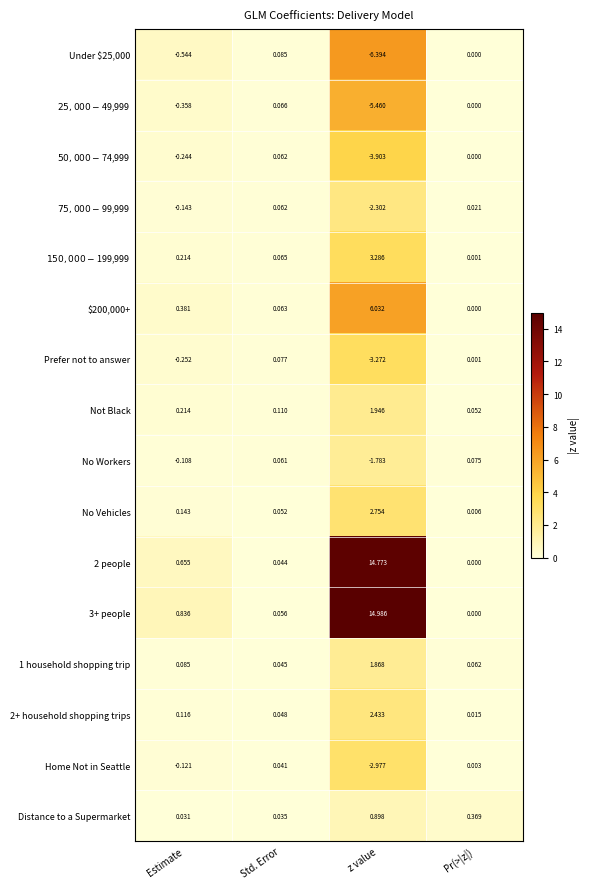

List the labels in order of No Workers value, smallest first.

z value, Estimate, Std. Error, Pr(>|z|)